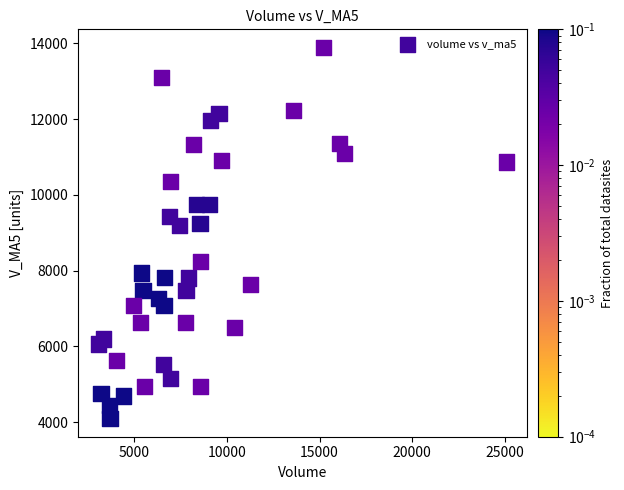

What is the range of X values (max minus min)?

22010.7